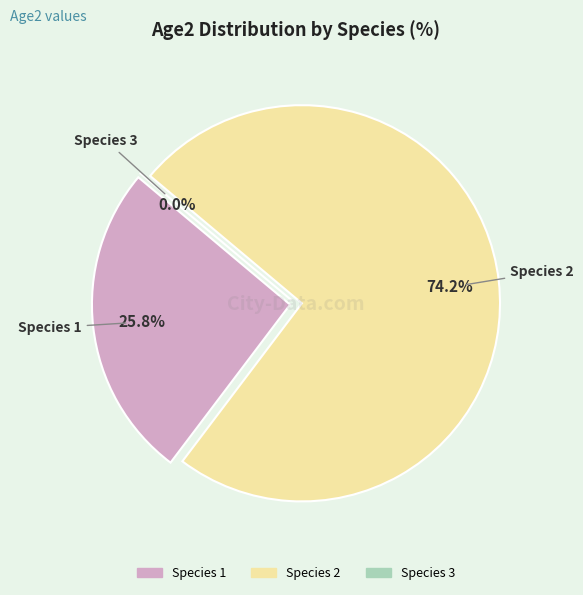

To the nearest percent, what is the difference between the largest and smallest slice percentages?

74%